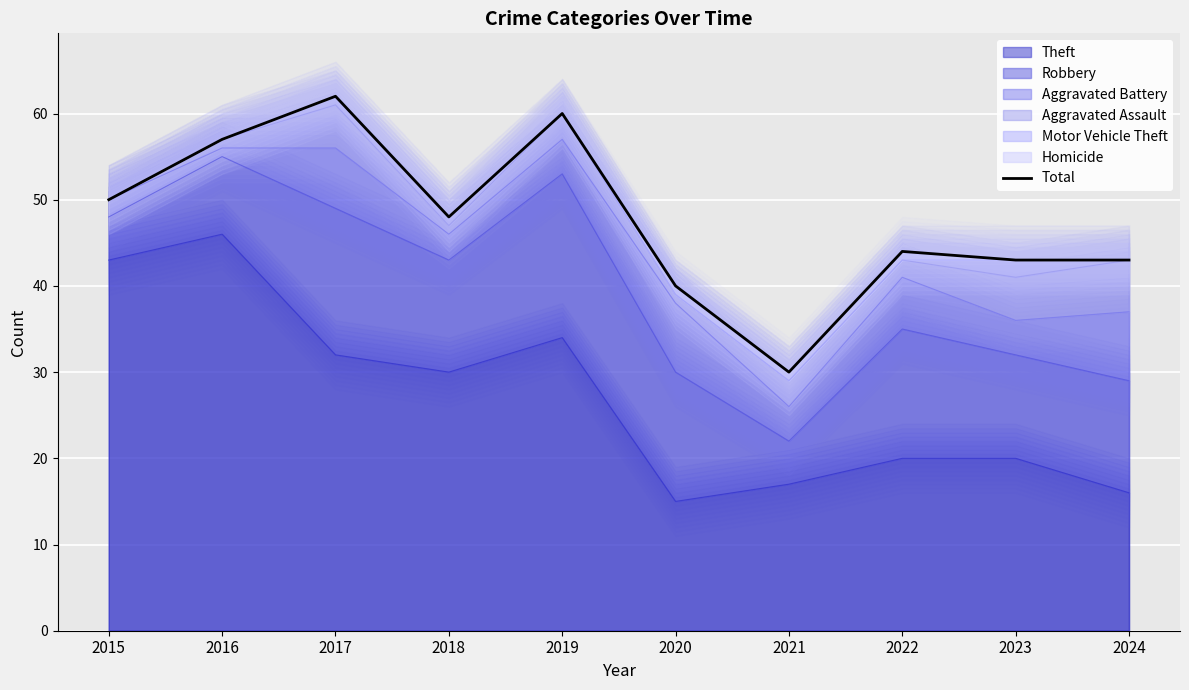

What is the maximum value shown in the chart?

62